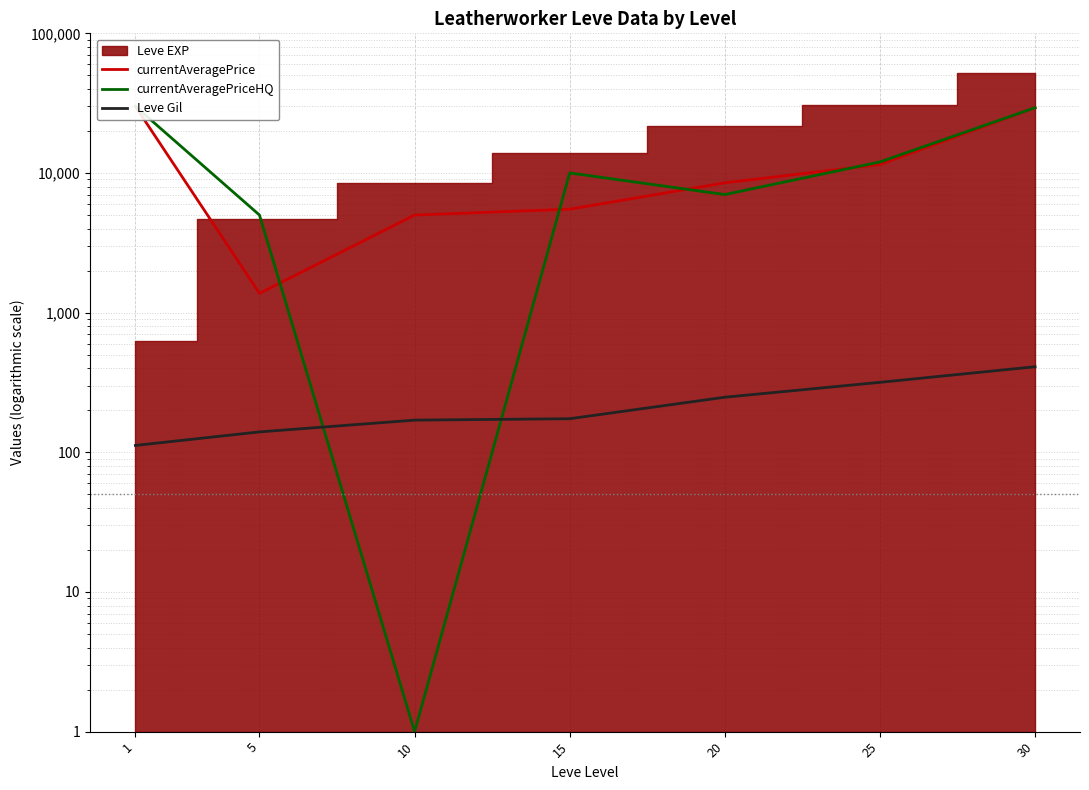

How many values in the currentAveragePrice series are below 8504?

3